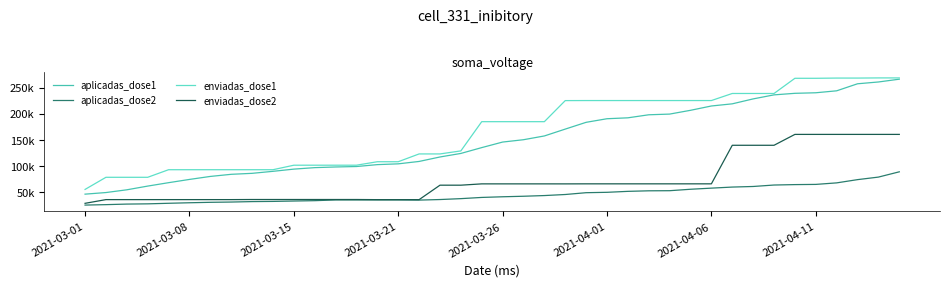

Does the chart display data point markers on the line(s)?

No